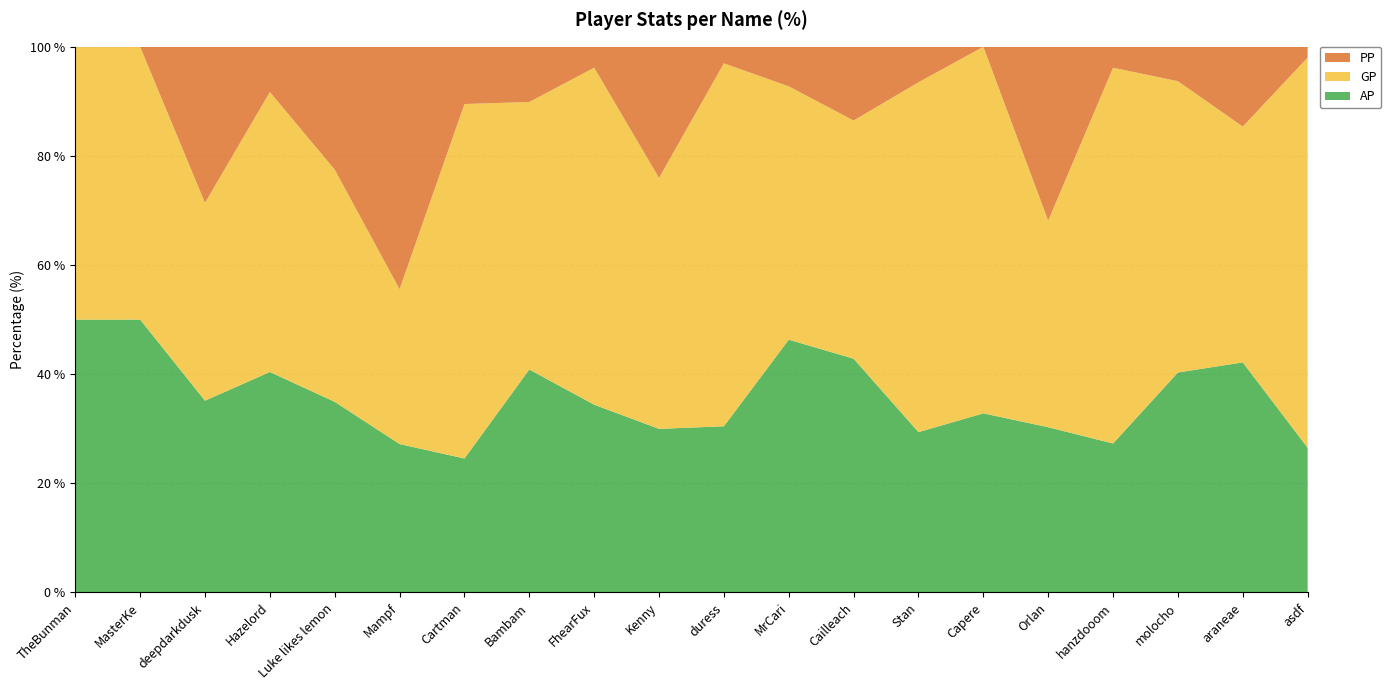

Reading left to right, transcribe all the data shown in this chart.

AP: TheBunman=1201	MasterKe=3480	deepdarkdusk=25654	Hazelord=94558	Luke likes lemon=12683	Mampf=22136	Cartman=22252	Bambam=29032	FhearFux=67513	Kenny=22127	duress=13999	MrCari=85219	Cailleach=58265	Stan=20839	Capere=7176	Orlan=44719	hanzdooom=26856	molocho=35897	araneae=19767	asdf=15036
GP: TheBunman=1201	MasterKe=3480	deepdarkdusk=26474	Hazelord=120110	Luke likes lemon=15450	Mampf=23111	Cartman=58895	Bambam=34844	FhearFux=121190	Kenny=33950	duress=30580	MrCari=85414	Cailleach=59383	Stan=45479	Capere=14692	Orlan=55919	hanzdooom=67762	molocho=47542	araneae=20267	asdf=40579
PP: TheBunman=0	MasterKe=0	deepdarkdusk=20882	Hazelord=19389	Luke likes lemon=8176	Mampf=36167	Cartman=9513	Bambam=7187	FhearFux=7515	Kenny=17743	duress=1392	MrCari=13345	Cailleach=18376	Stan=4613	Capere=0	Orlan=47063	hanzdooom=3778	molocho=5617	araneae=6855	asdf=1117